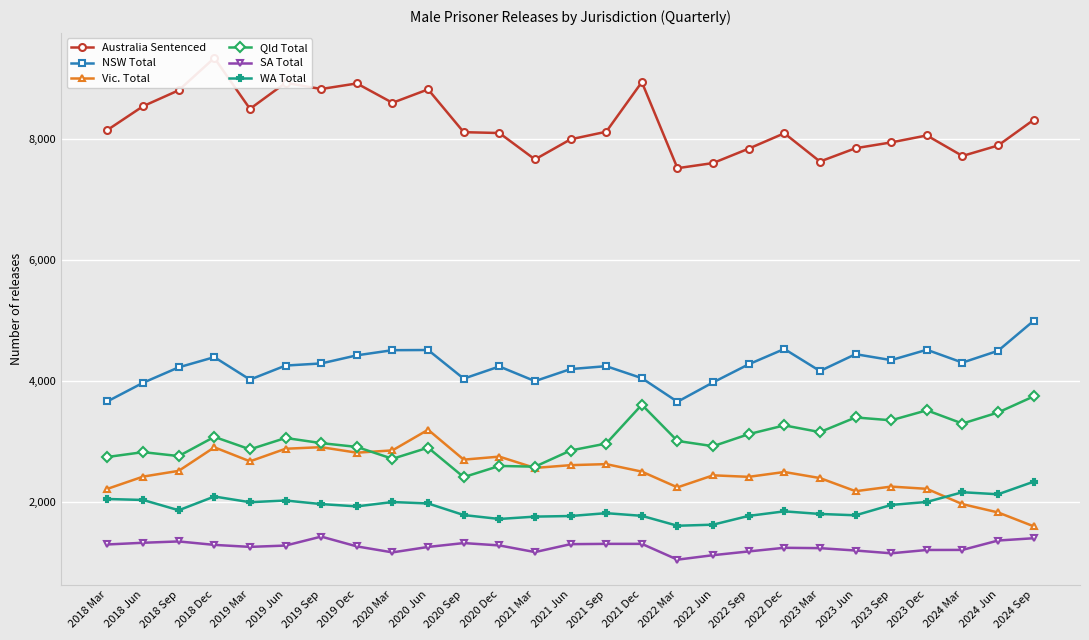

At which category does the chart reach its minimum across all series?

2022 Mar